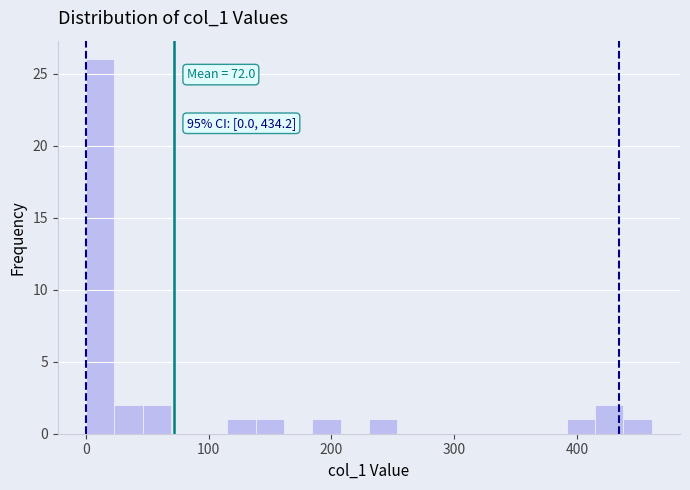

Around what value on the x-axis is the tallest bar? Give the approximate position of its centre, as read against the axis.

10